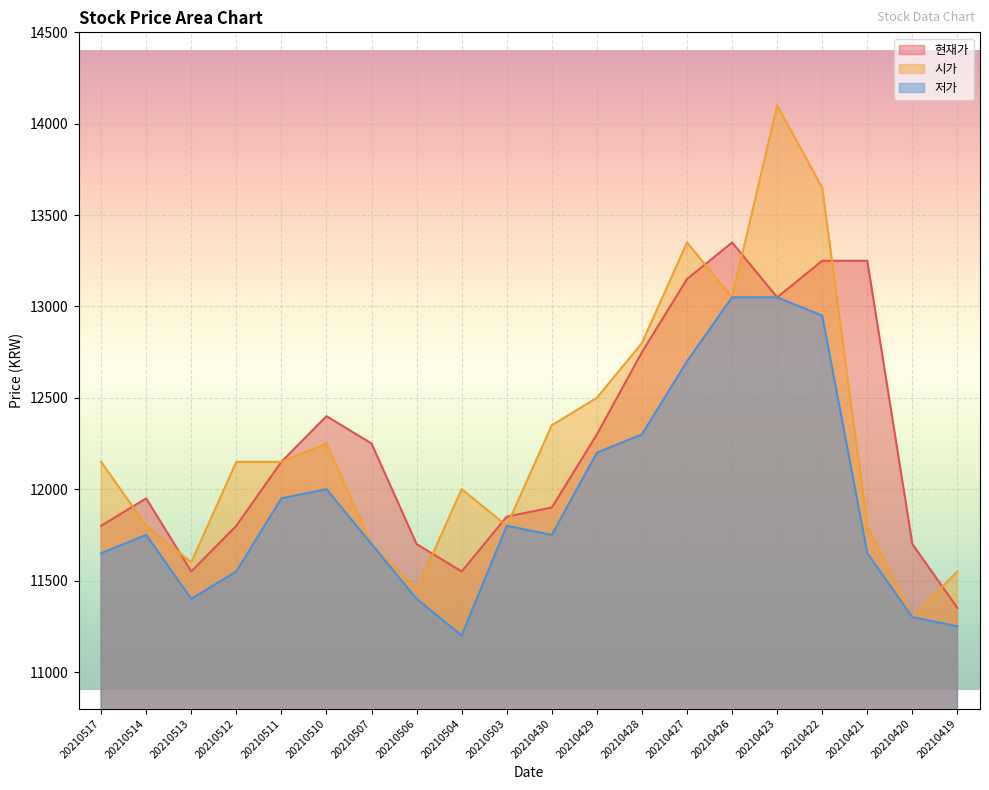

What is the value of the 저가 point at the 18th from the left?

11650